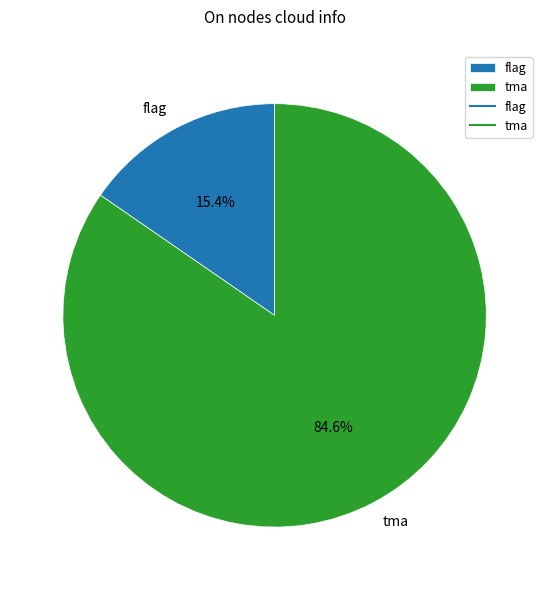

To the nearest percent, what portion does tma represent?

85%